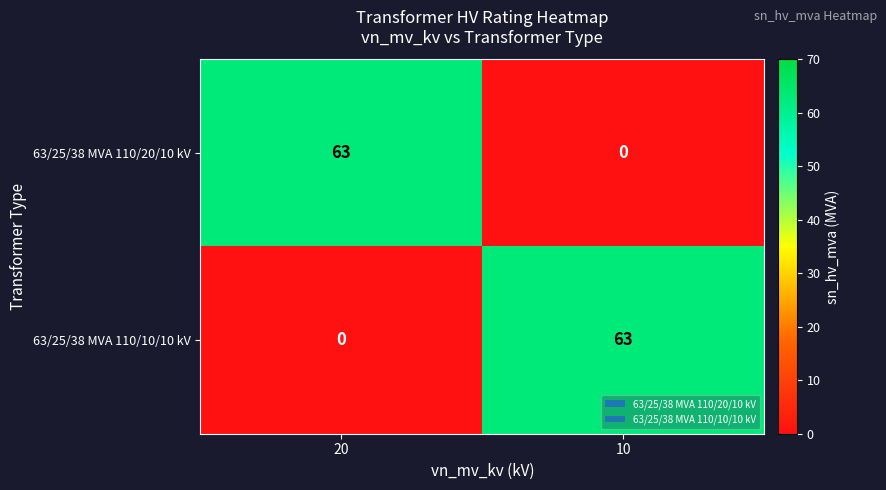

How many positive values does the 63/25/38 MVA 110/10/10 kV series have?

1